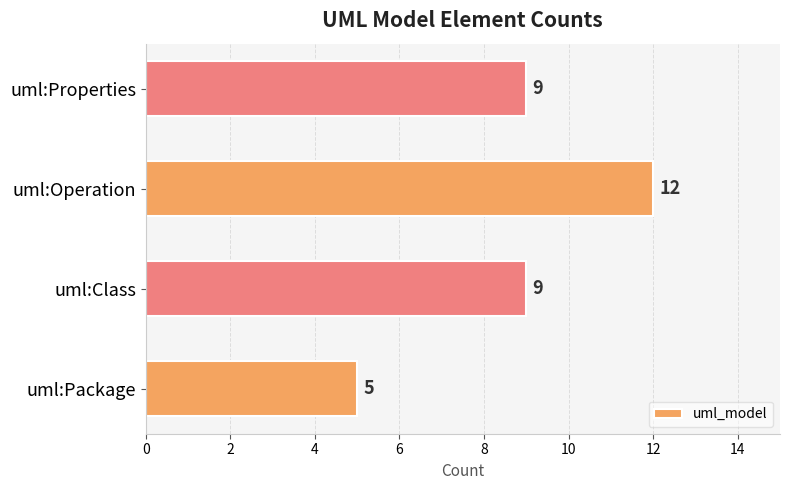

What is the average value?

9